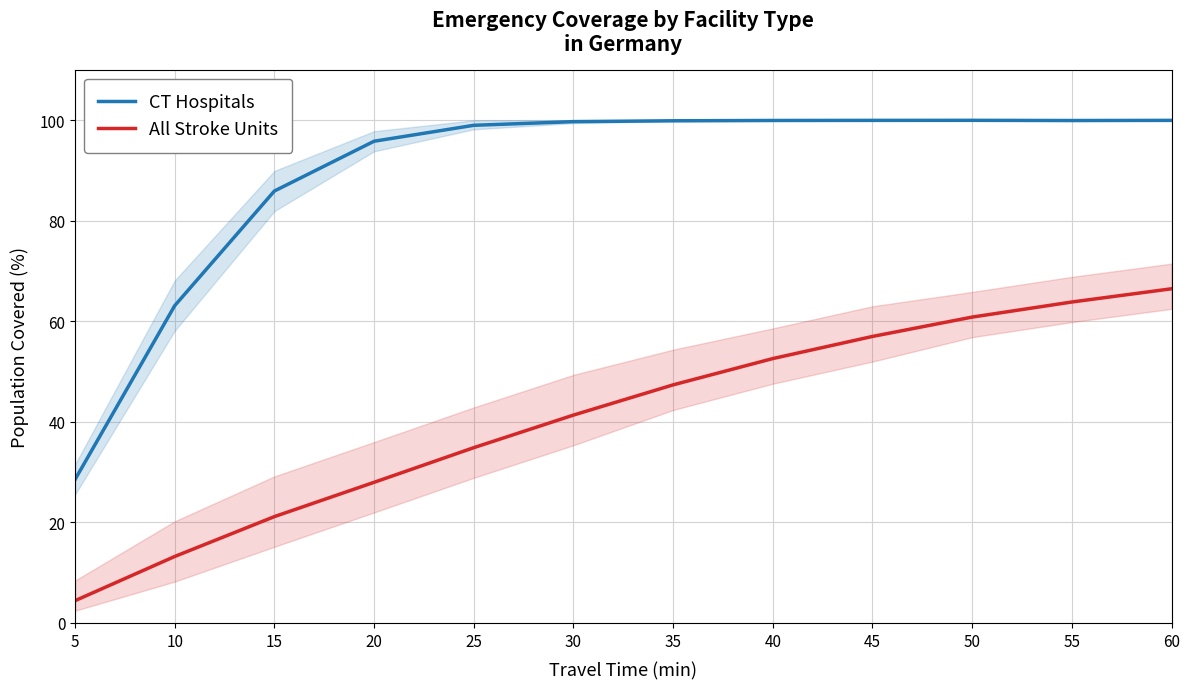

How many interior local peaks does the CT Hospitals series have?

1